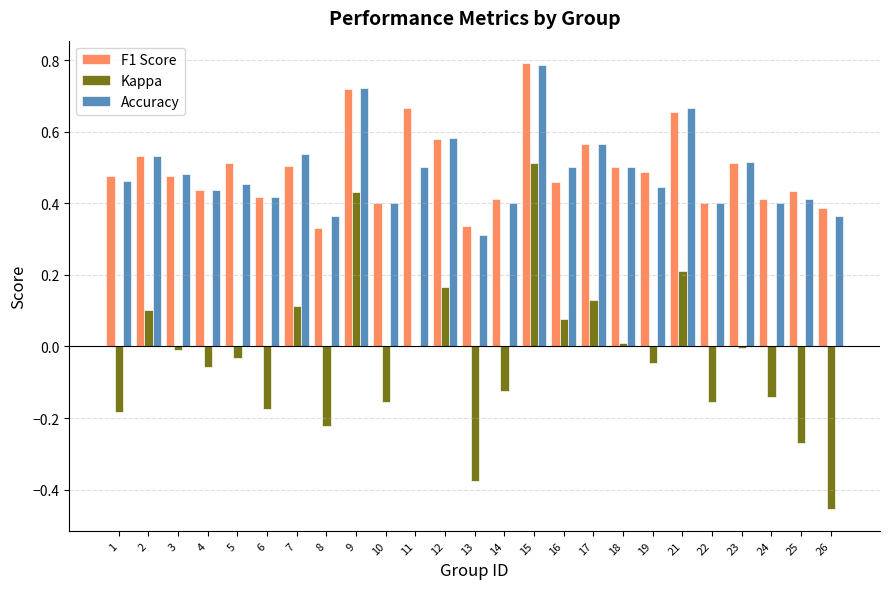

At which category is the sum across all series the highest?

15